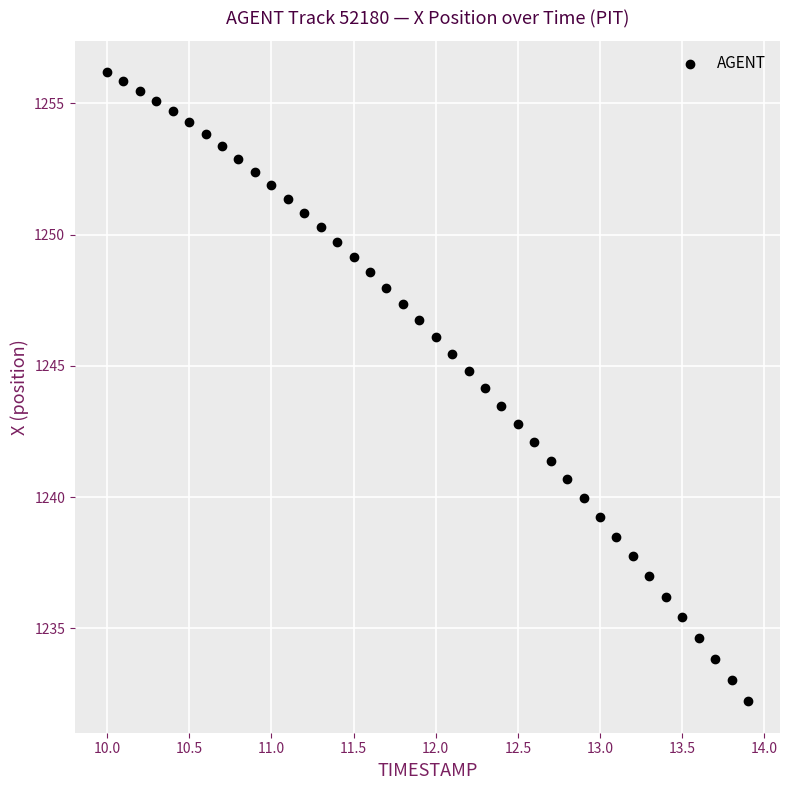

What is the range of Y values (max minus min)?

24.0